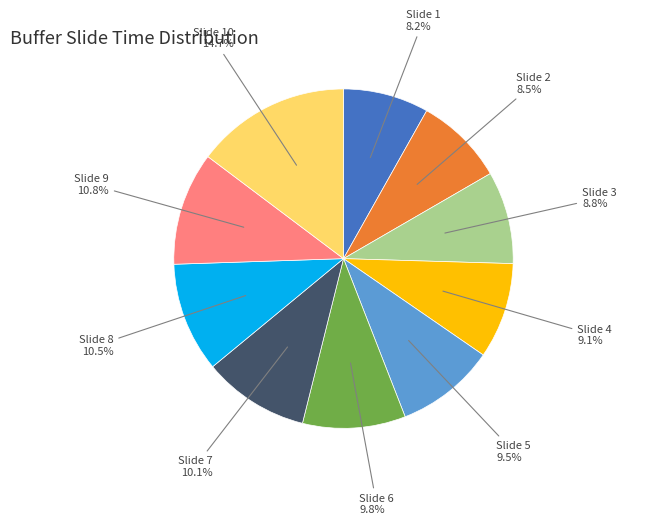

Is the sum of Slide 4 and Slide 8 greater than half?

No